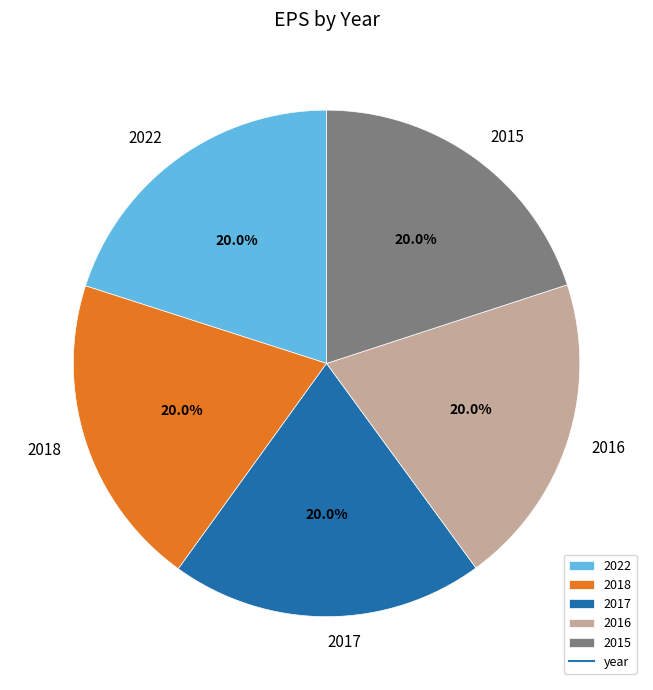

Approximately how many times larger is the value at 2017 compared to 2022?

1.0